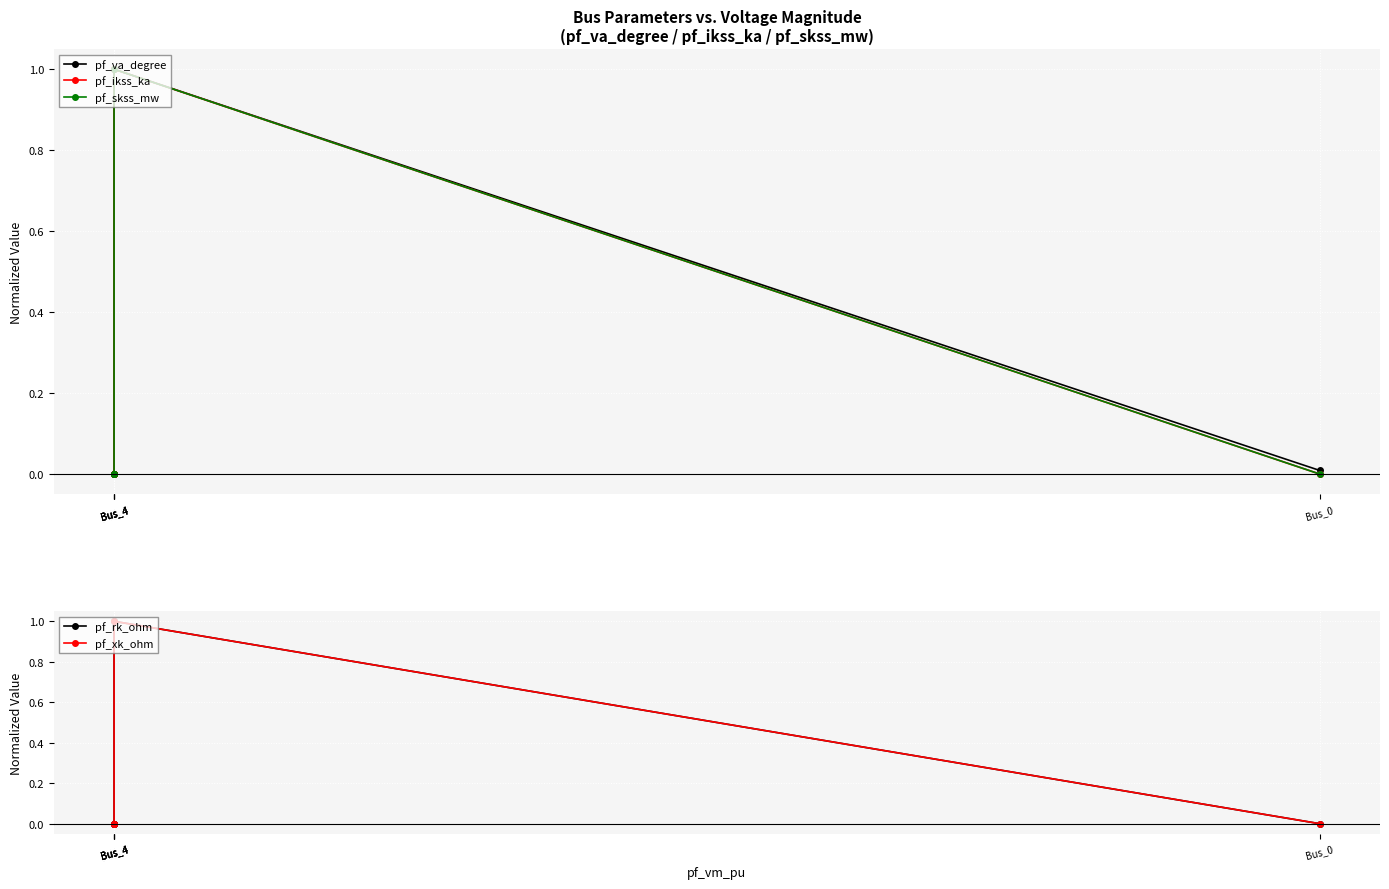

What is the sum of the pf_xk_ohm values at Bus_4 and Bus_4?

1.0